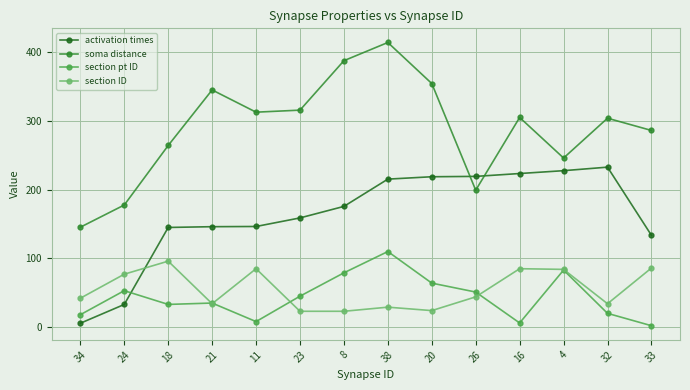

What is the label of the 1st point from the right?

33